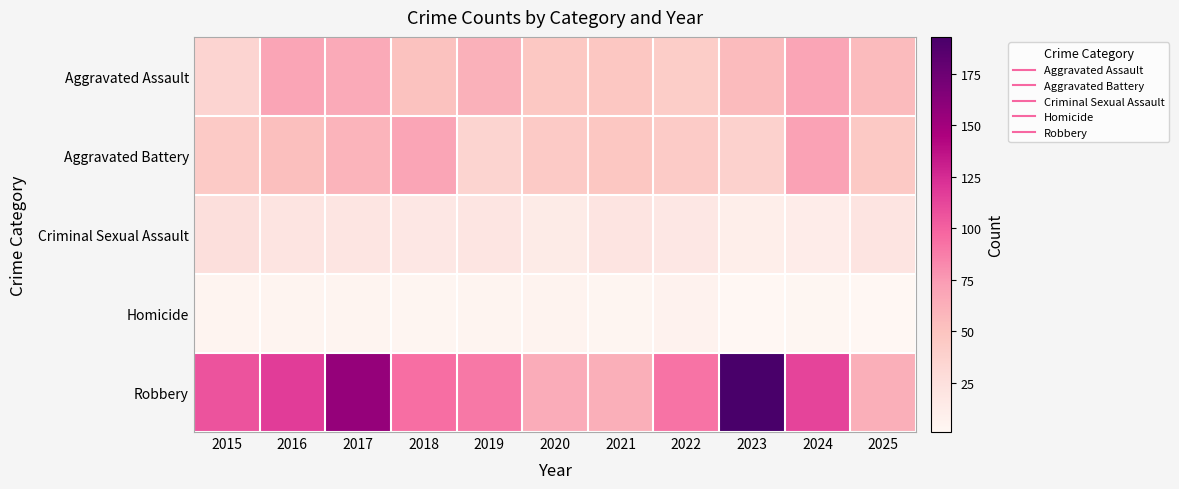

Reading right to left, extract all data points from this chart.

Aggravated Assault: 2025=55	2024=69	2023=55	2022=42	2021=47	2020=46	2019=61	2018=51	2017=66	2016=69	2015=35
Aggravated Battery: 2025=45	2024=71	2023=38	2022=43	2021=47	2020=44	2019=36	2018=69	2017=60	2016=52	2015=44
Criminal Sexual Assault: 2025=20	2024=12	2023=10	2022=17	2021=20	2020=13	2019=19	2018=17	2017=19	2016=20	2015=25
Homicide: 2025=1	2024=2	2023=1	2022=6	2021=3	2020=5	2019=4	2018=3	2017=4	2016=4	2015=4
Robbery: 2025=63	2024=113	2023=193	2022=92	2021=63	2020=64	2019=90	2018=94	2017=156	2016=117	2015=106